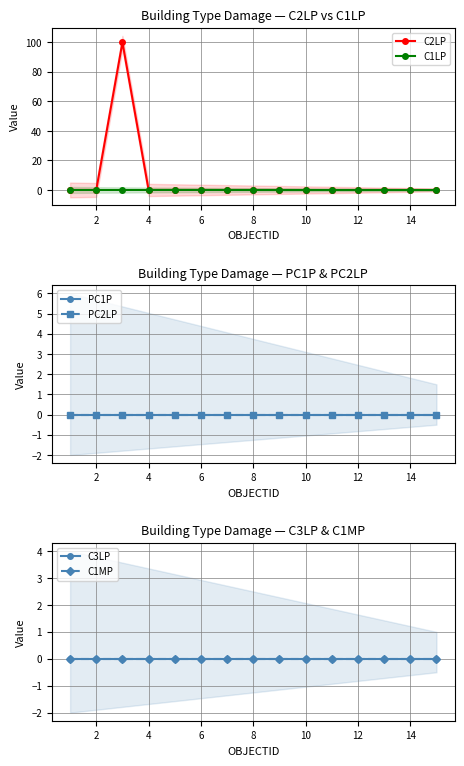

Does the chart have visible grid lines?

Yes